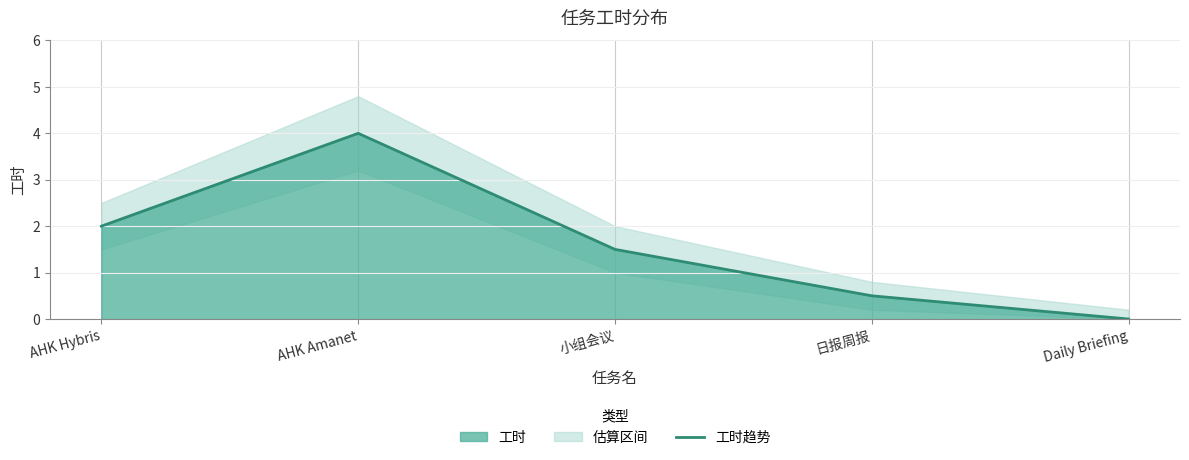

Read the value at 日报周报.

0.5